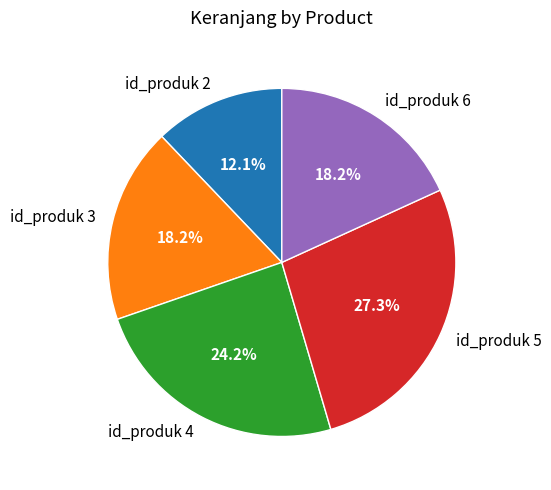

What is the ratio of the value at id_produk 2 to the value at id_produk 4?

0.5